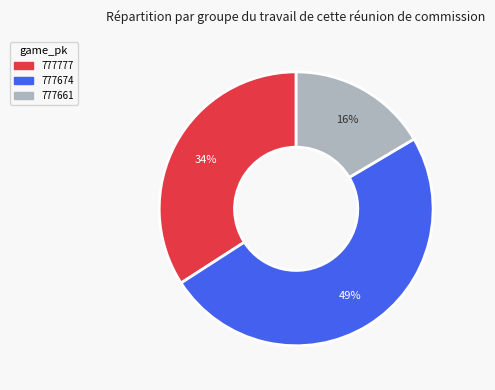

Do 777661 and 777674 together represent more than half of the pie?

Yes